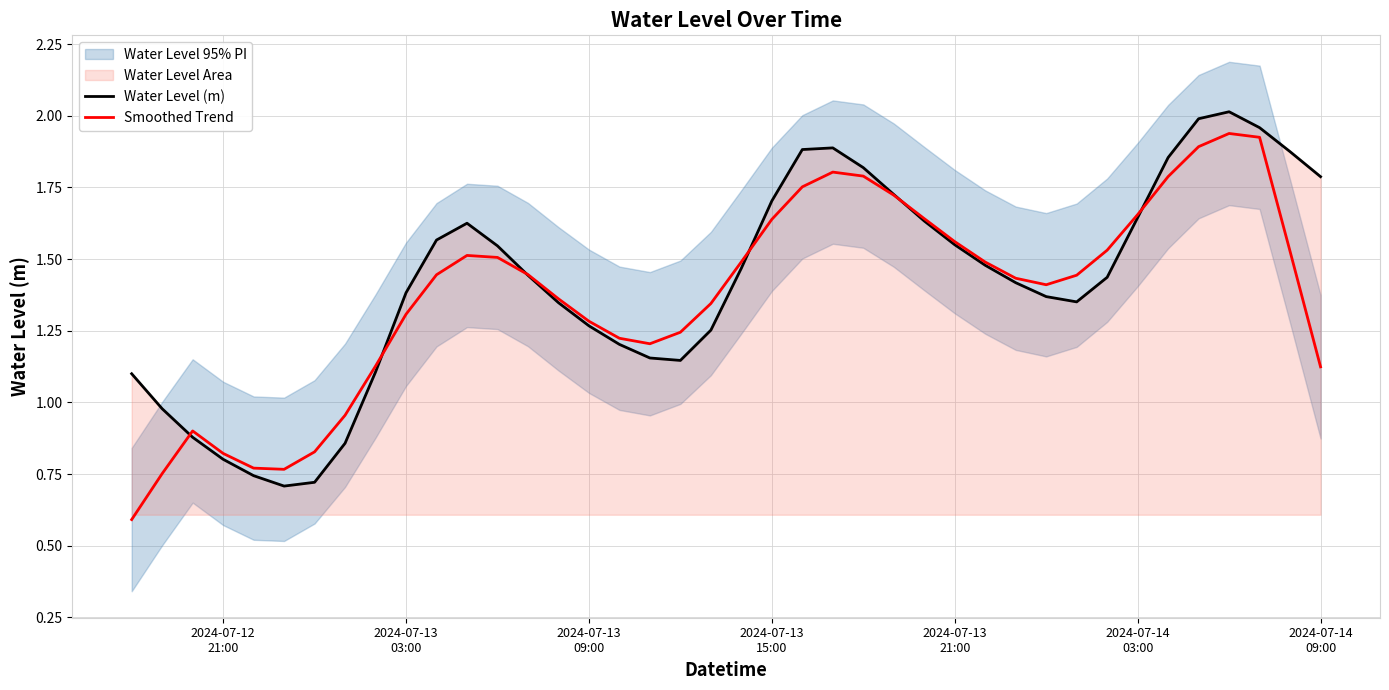

What is the spread (max minus min) of values at 2024-07-13
03:00?

0.2